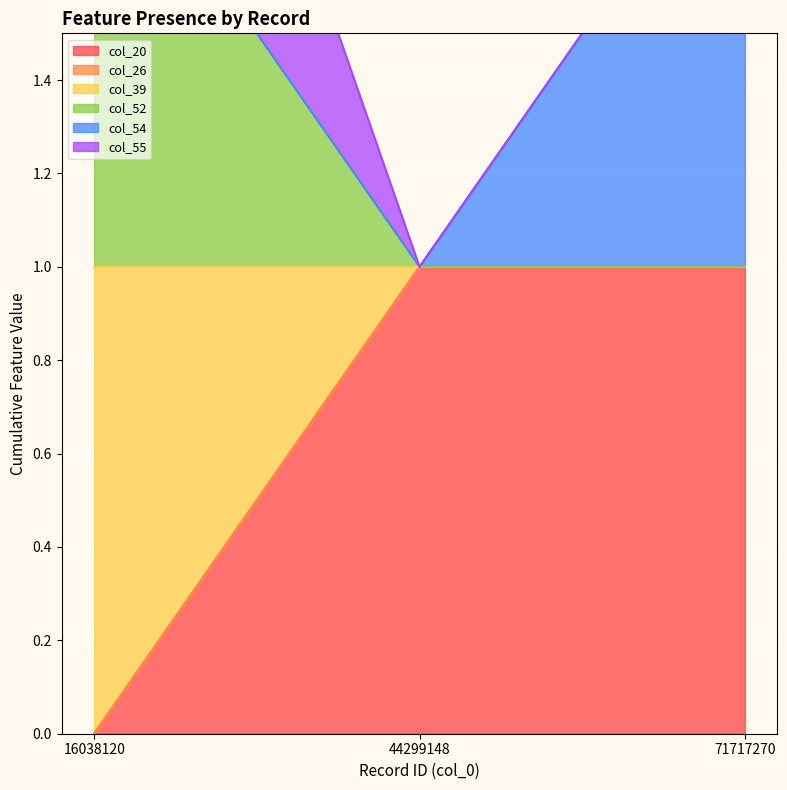

The value of col_20 at 16038120 is 1. True or false?

False